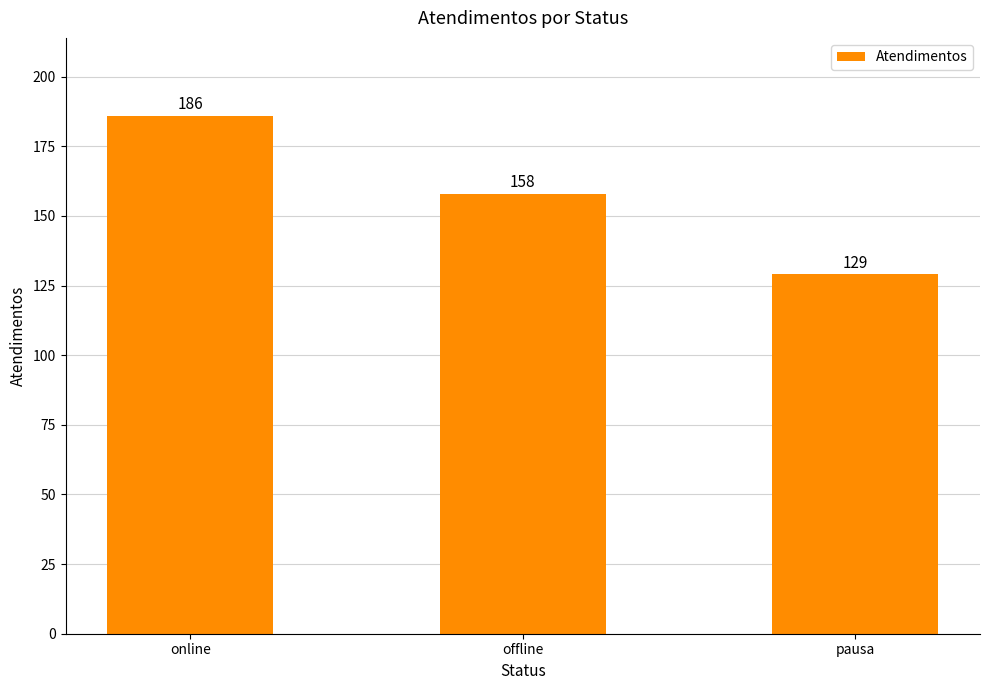

What is the difference between the values at pausa and offline?

29